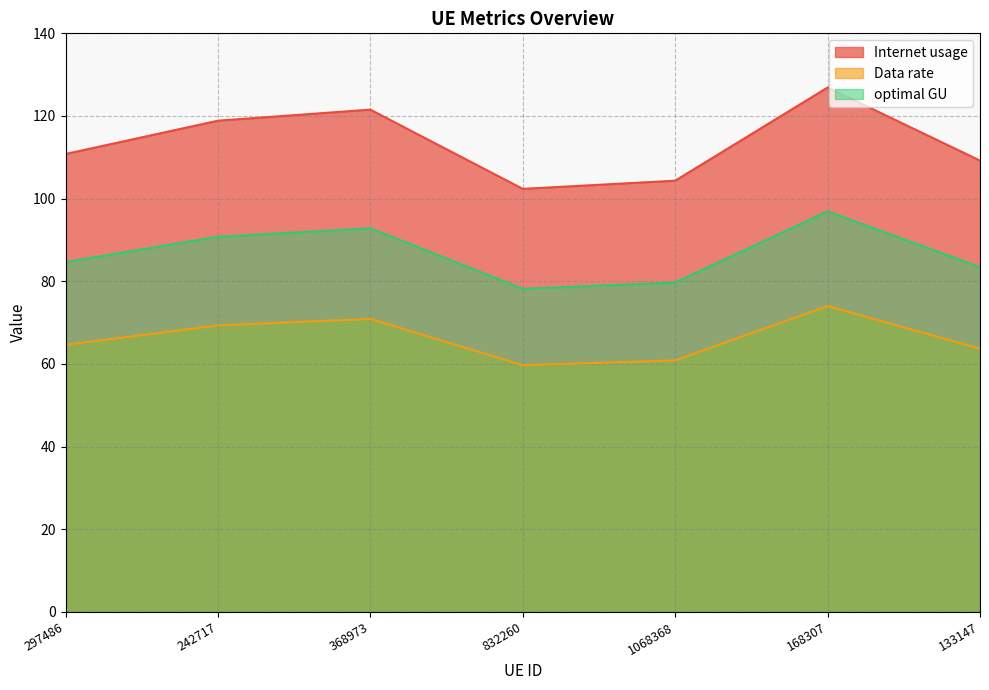

True or false: Internet usage has more than 0 points higher than both neighbors.

True